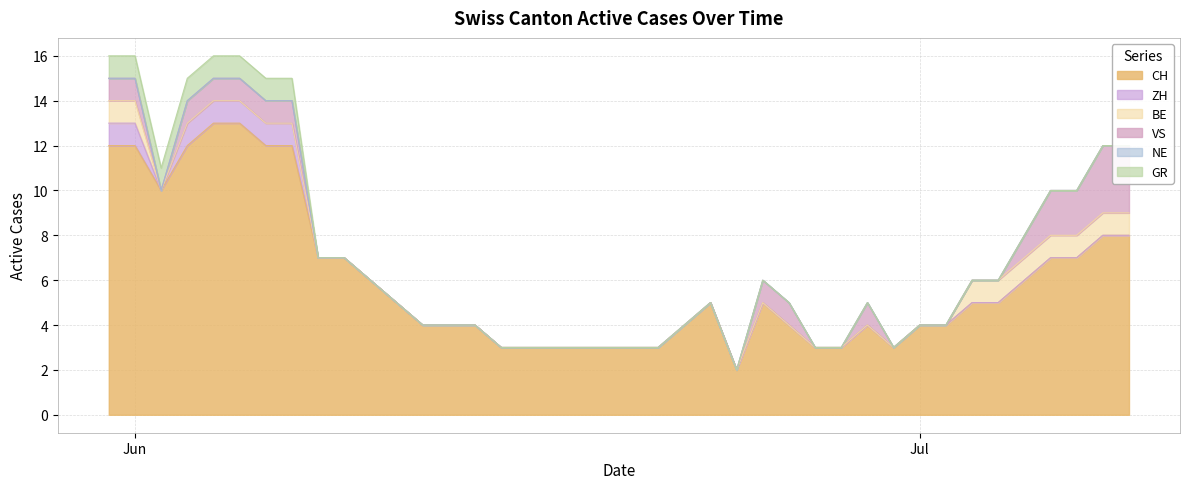

How many values in GR are above zero?

8